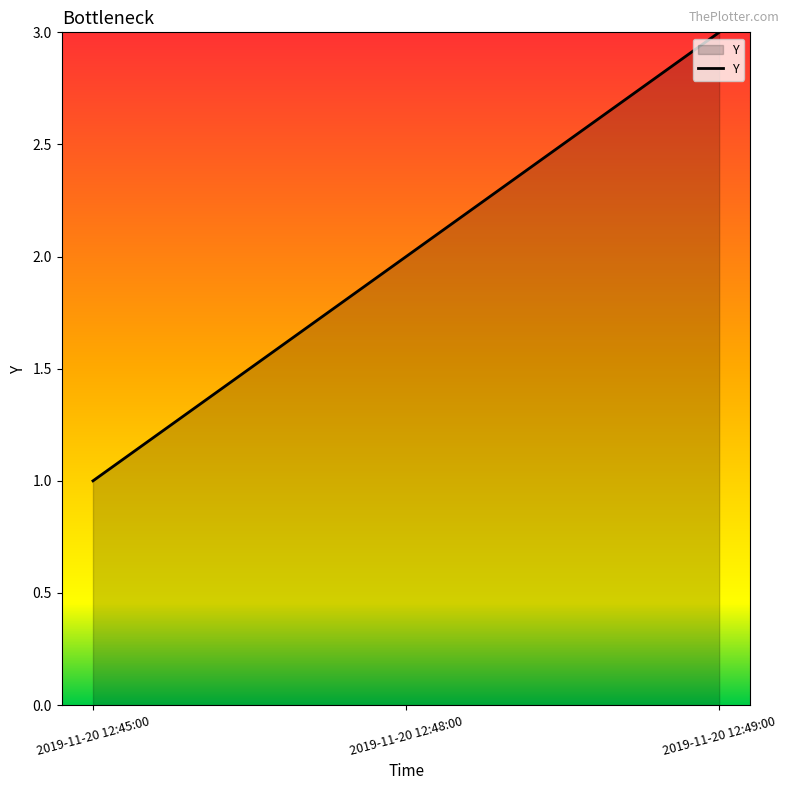

What position from the right is 2019-11-20 12:48:00?

2